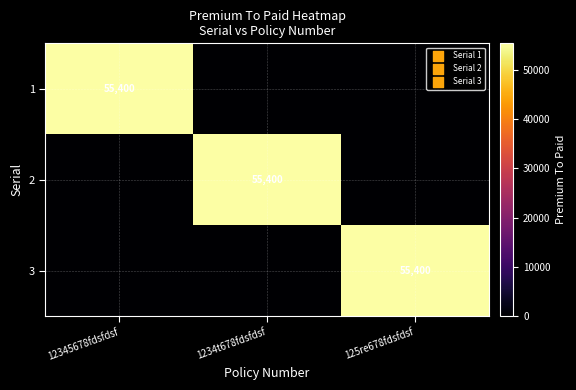

How many distinct data groups are displayed?

3